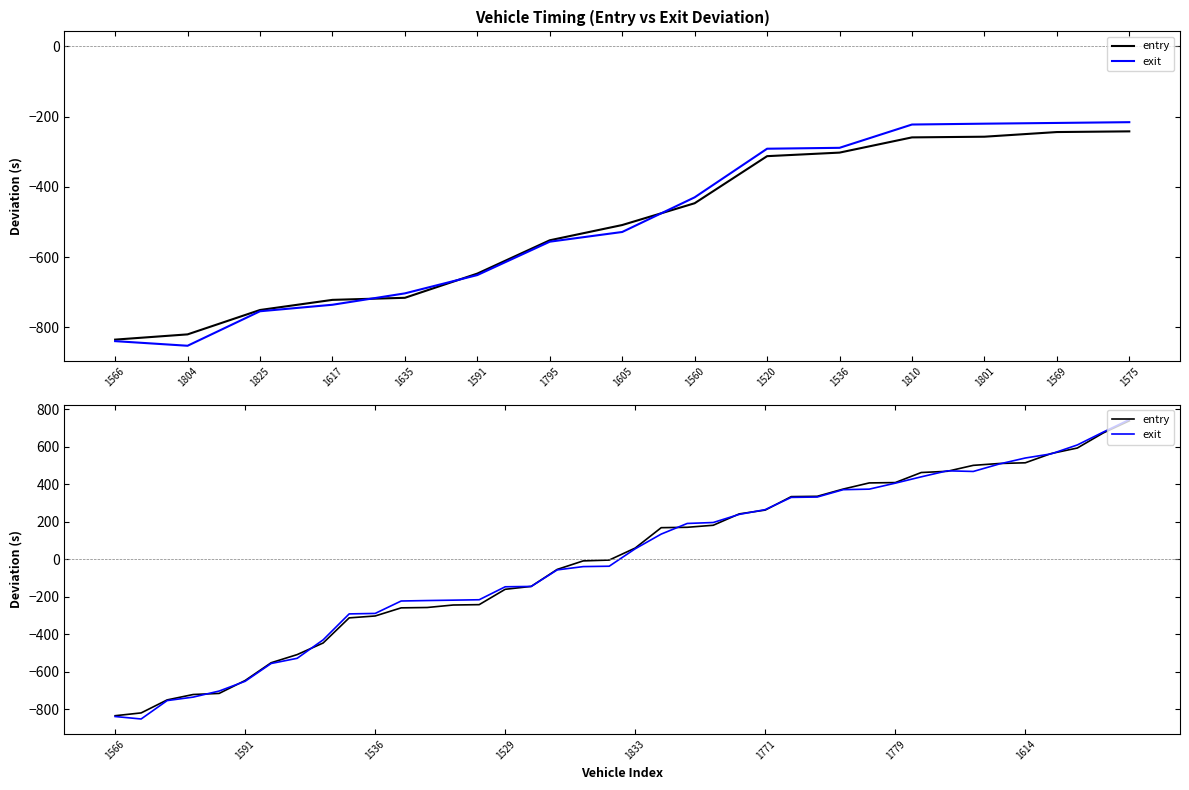

Where is entry nearest to the value -47?

17